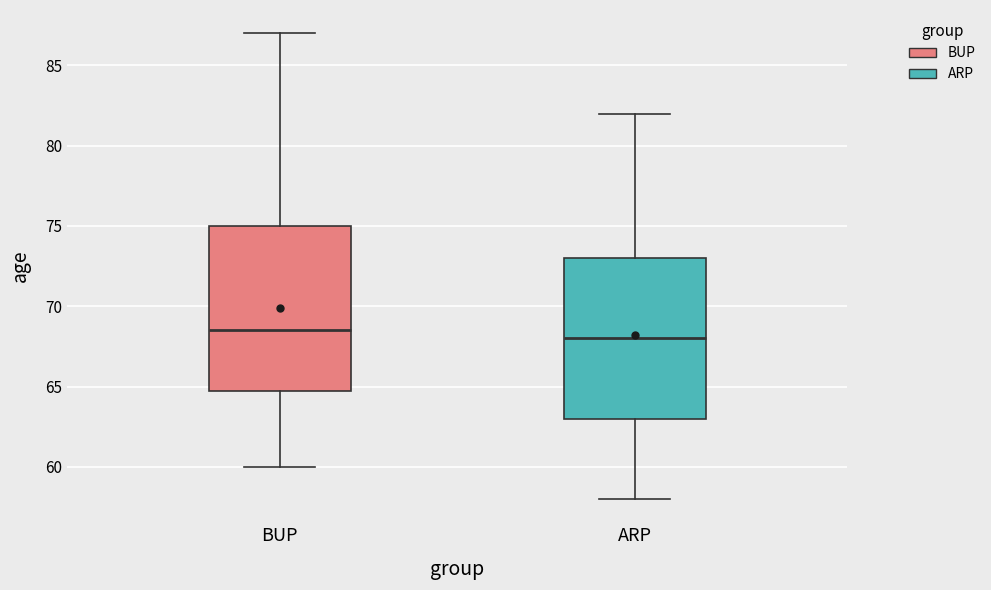

Reading left to right, transcribe this box plot: for each box, give where its median line is, the range the box spans, and where its two whiskers end, as read against the y-axis. The values are not printed on the chart, so give them approximately, as read against the axis.

BUP: median 68.5, box 65.0 to 75.0, whiskers 60.0 to 87.0
ARP: median 68.0, box 63.0 to 73.0, whiskers 58.0 to 82.0